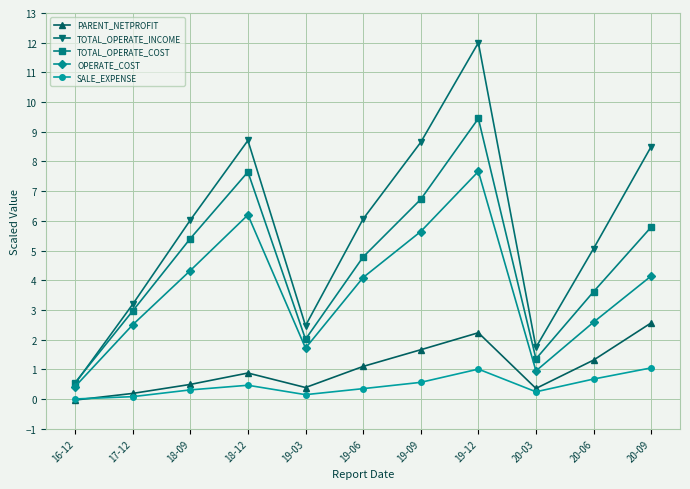

What position from the left is 18-12?

4